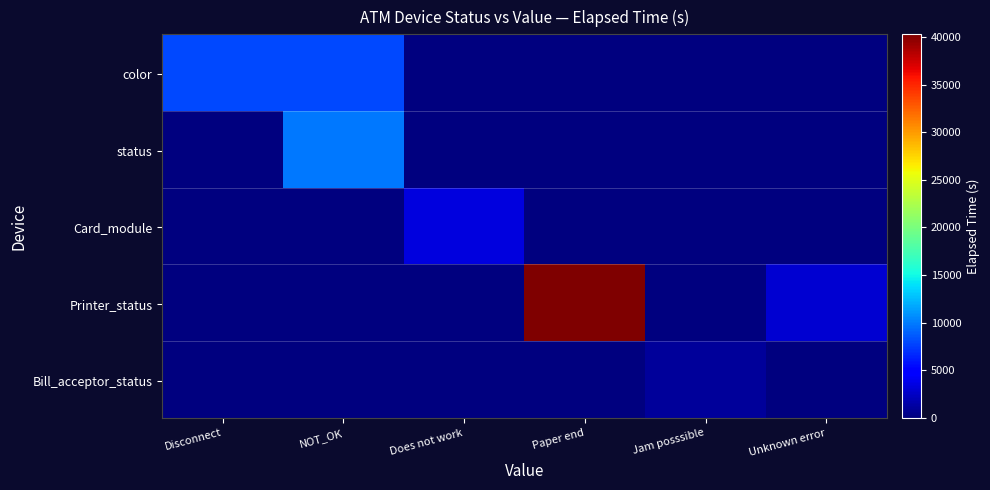

Which series has the largest range (max minus min)?

Printer_status